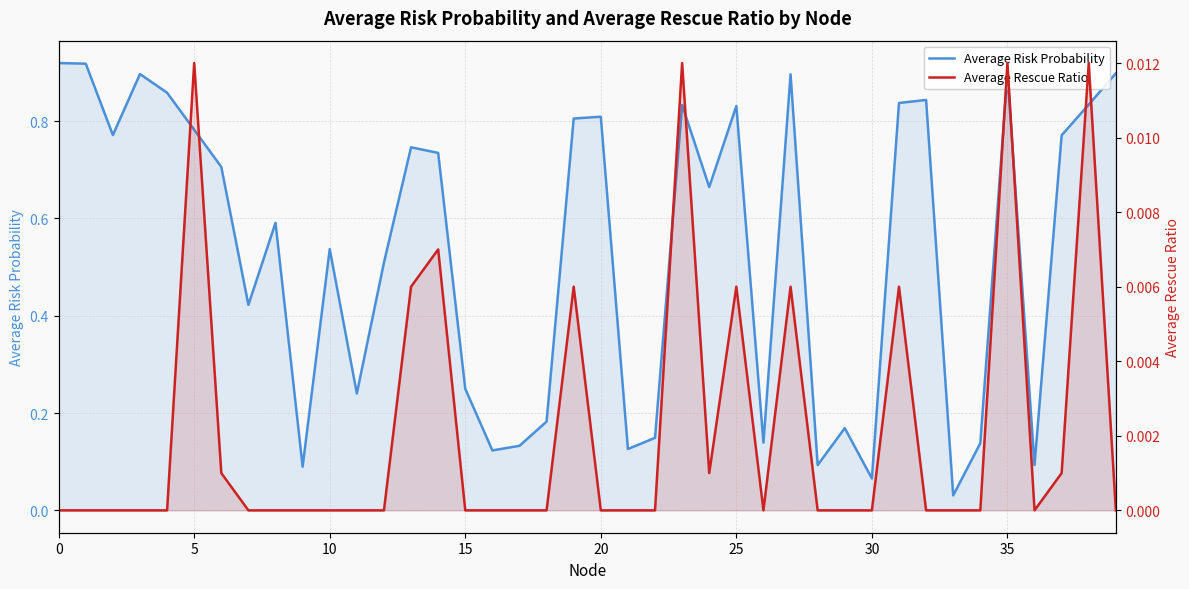

What is the average value of the Average Risk Probability series?

0.5